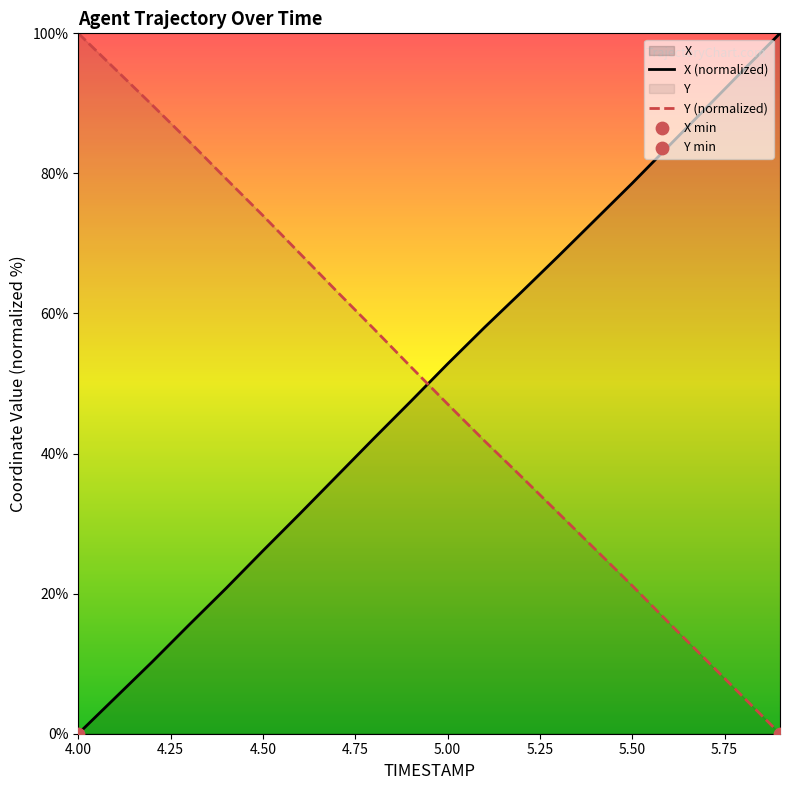

What is the maximum value for X (normalized)?

100.0